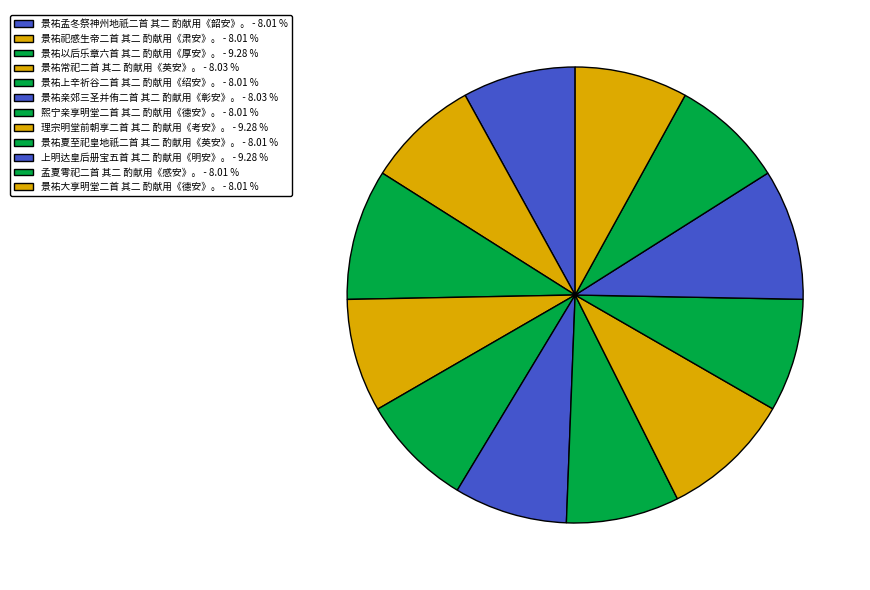

How many segments does this pie chart have?

12